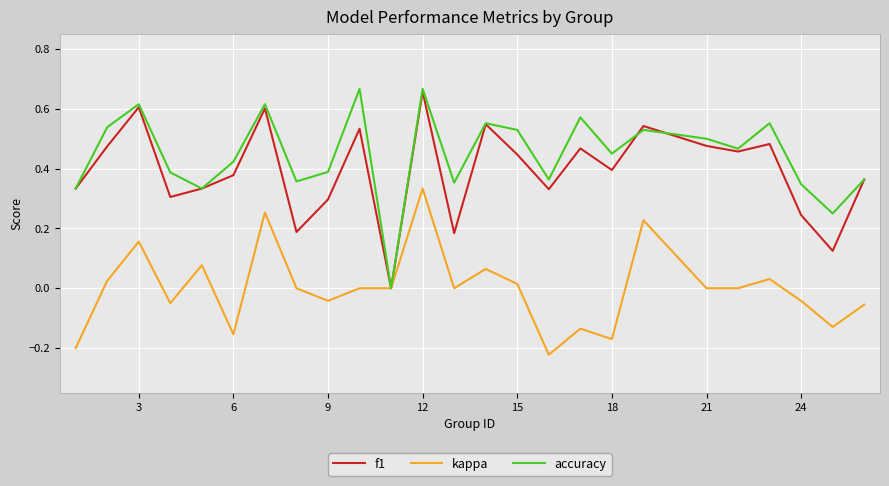

Which series has the largest total across all categories?

accuracy